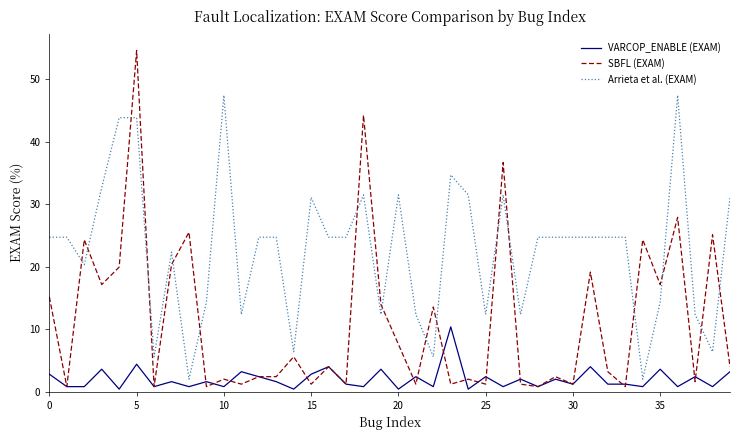

Which series has the widest spread of values?

SBFL (EXAM)